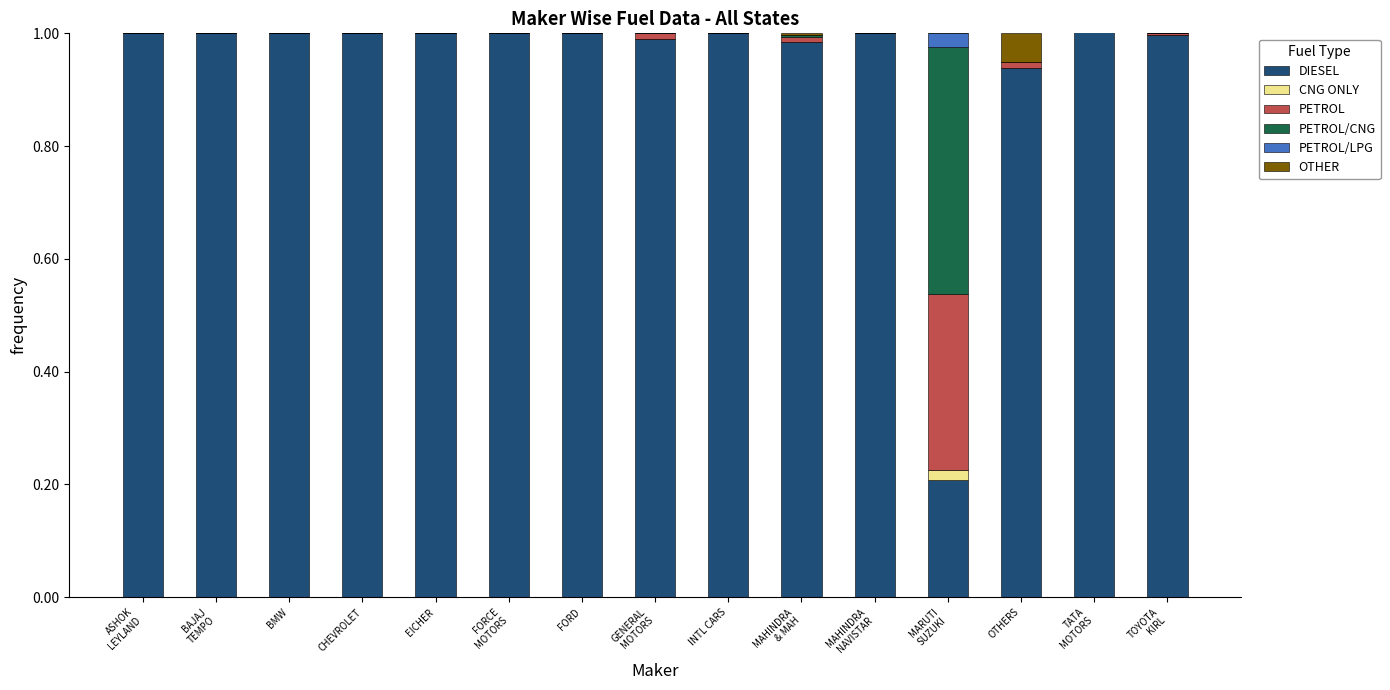

What is the total value across all series at MAHINDRA
NAVISTAR?

1.0